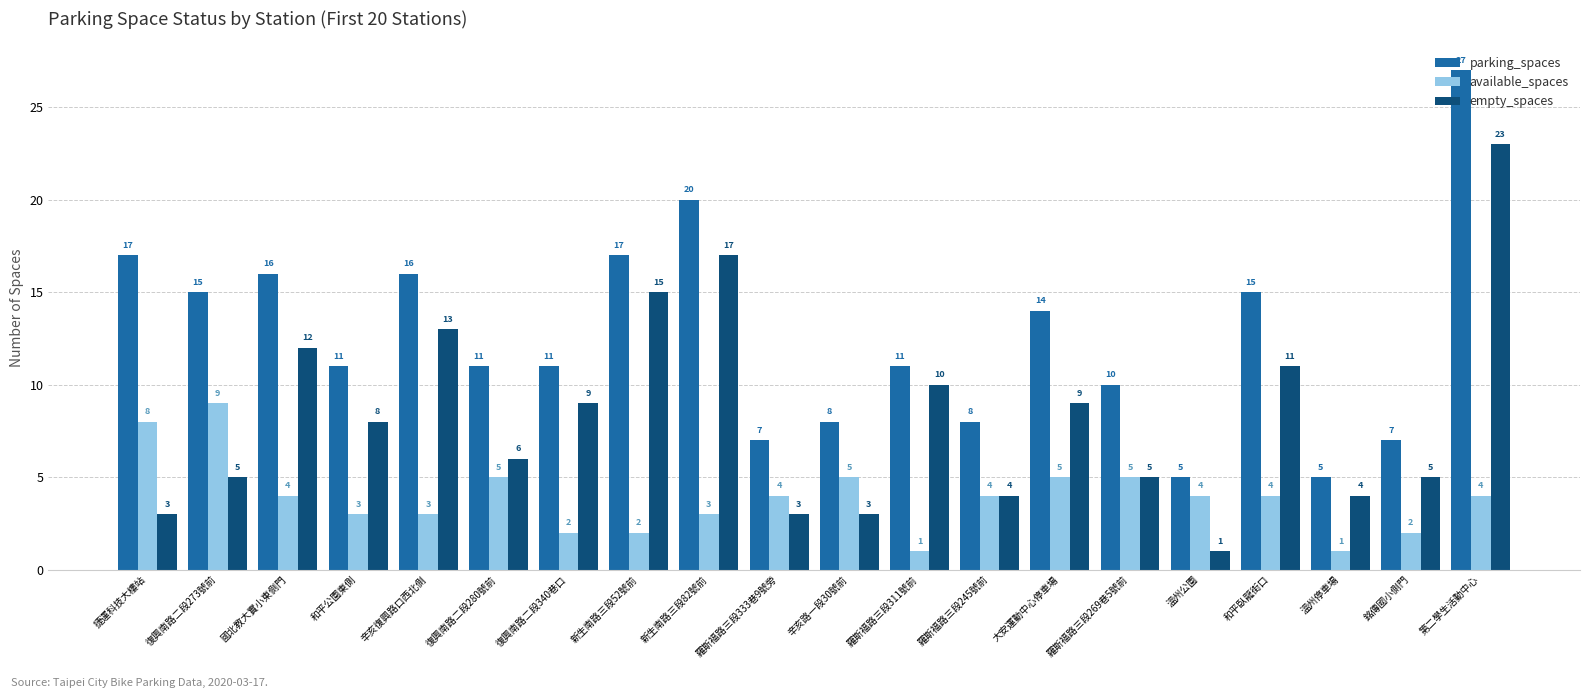

Is the value of empty_spaces at 和平公園東側 greater than the value of parking_spaces at 溫州停車場?

Yes